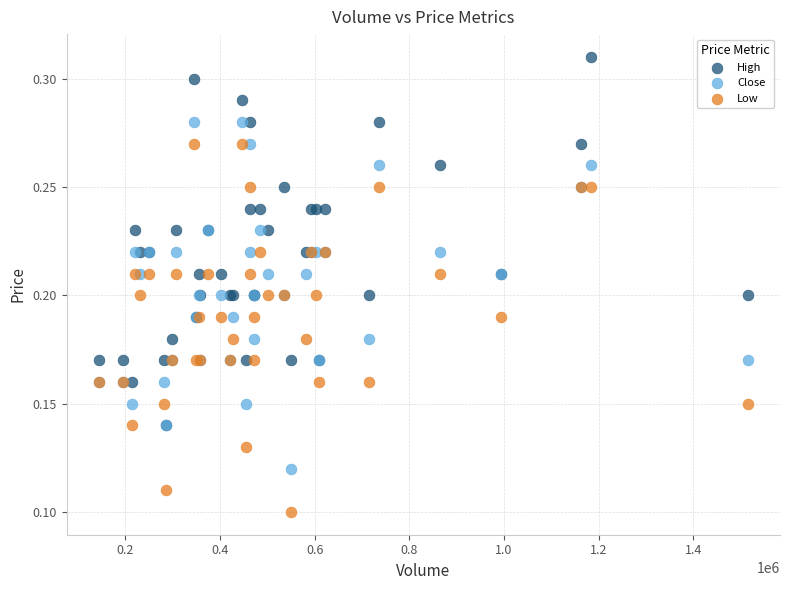

What are all the series names shown in the legend?

High, Close, Low